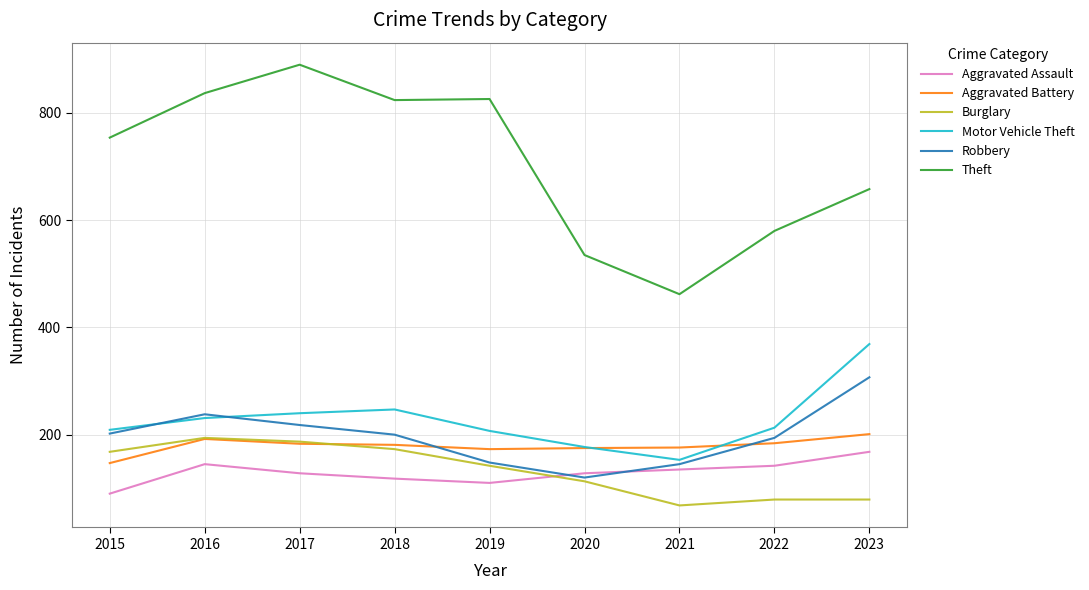

What is the total value across all series at 2020?

1248